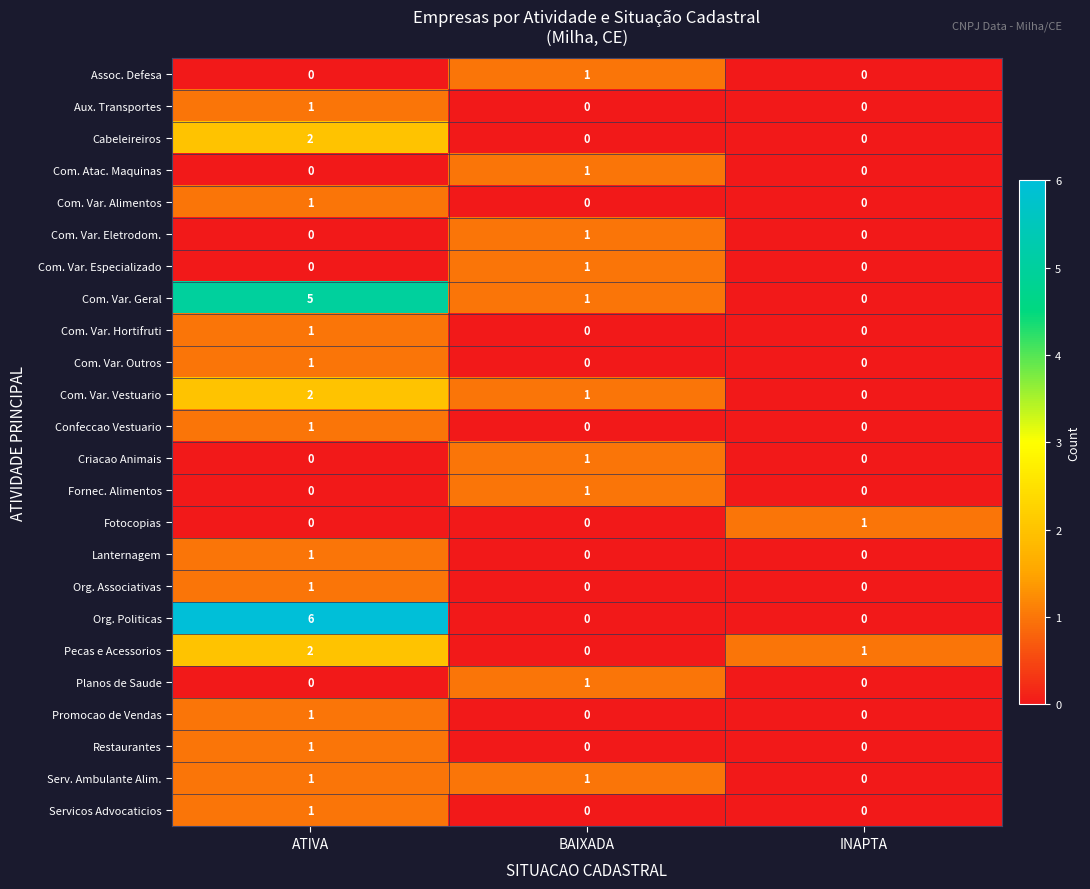

How many Fornec. Alimentos values are between 0 and 1?

3